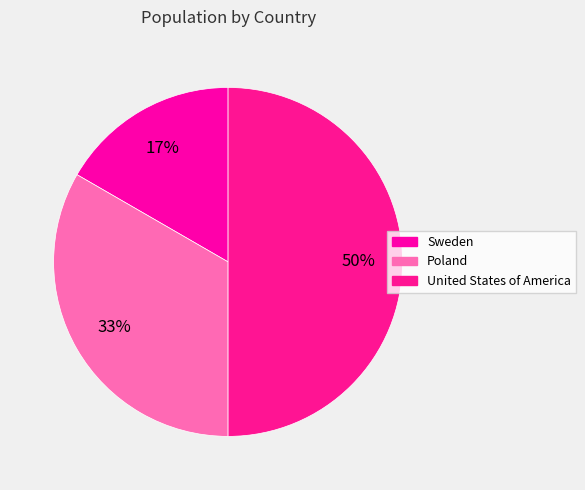

To the nearest percent, what is the combined percentage of United States of America and Poland?

83%